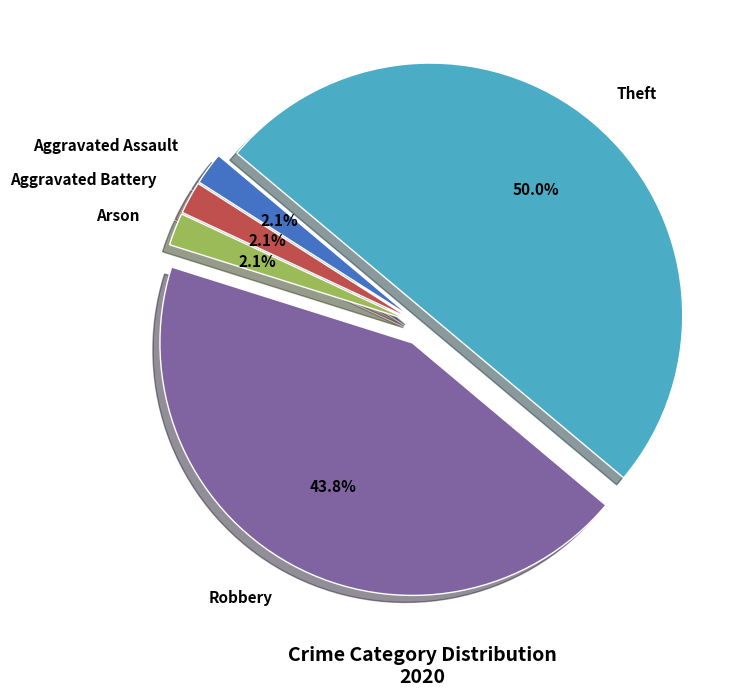

What is the largest slice in the pie chart?

Theft